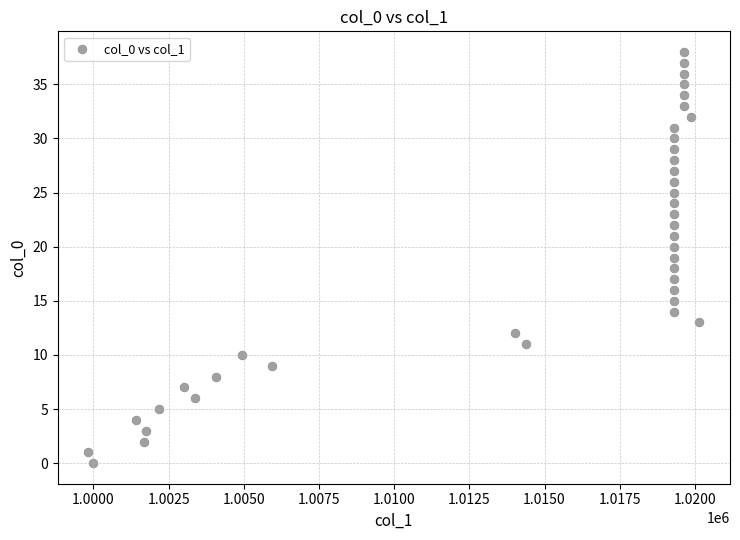

What is the range of Y values (max minus min)?

38